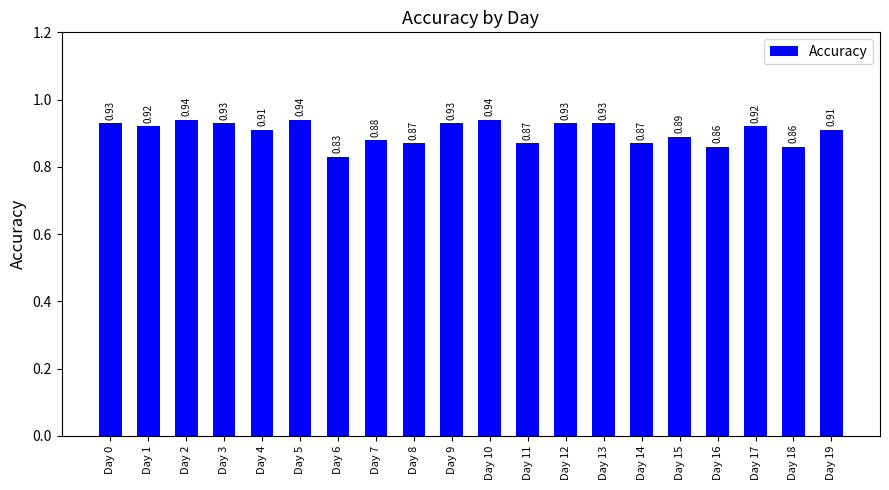

What is the sum of all values?

18.1